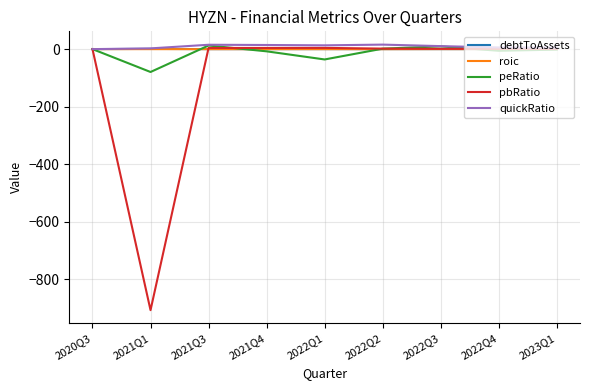

What are all the series names shown in the legend?

debtToAssets, roic, peRatio, pbRatio, quickRatio